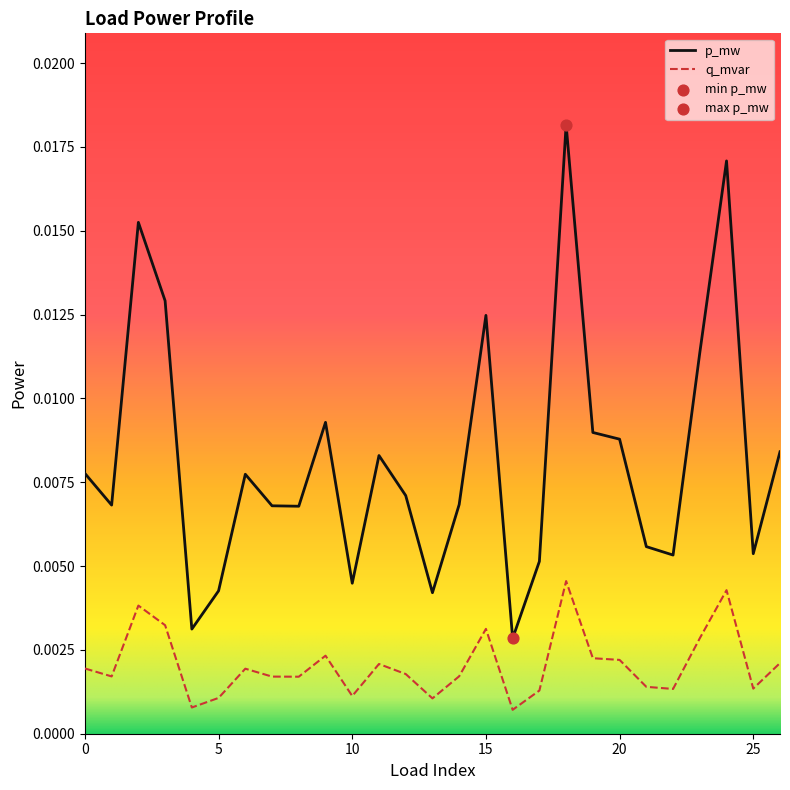

Which series has the largest total across all categories?

p_mw